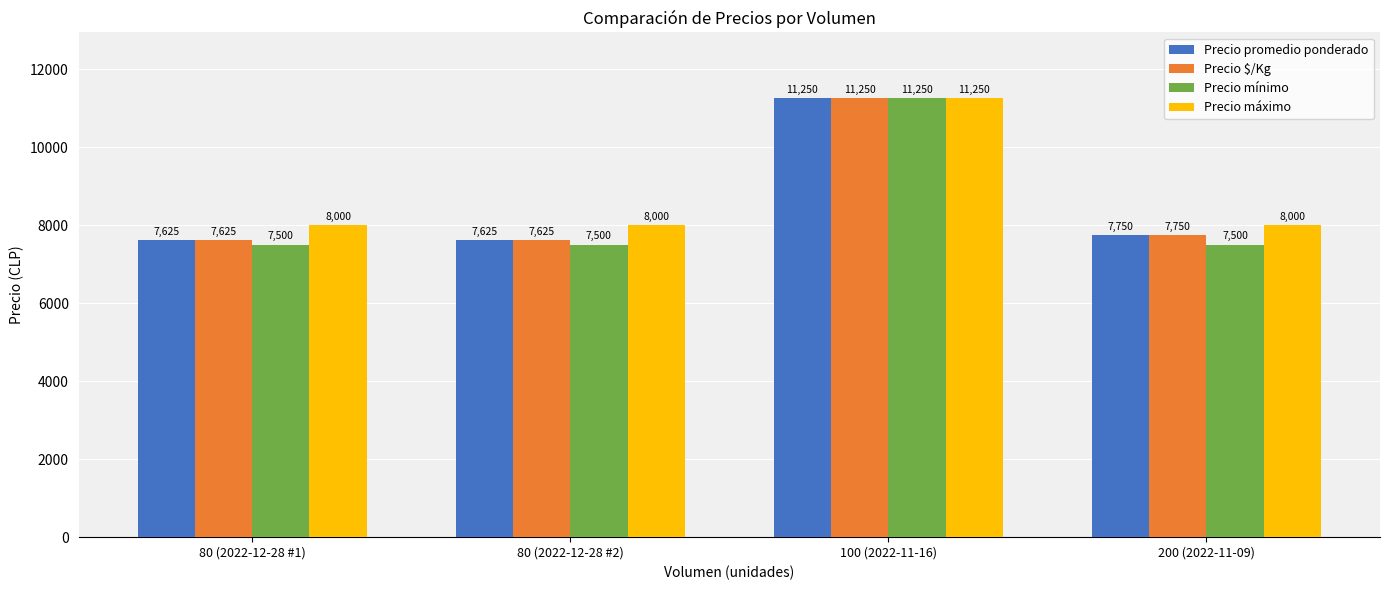

Which series has the widest spread of values?

Precio mínimo